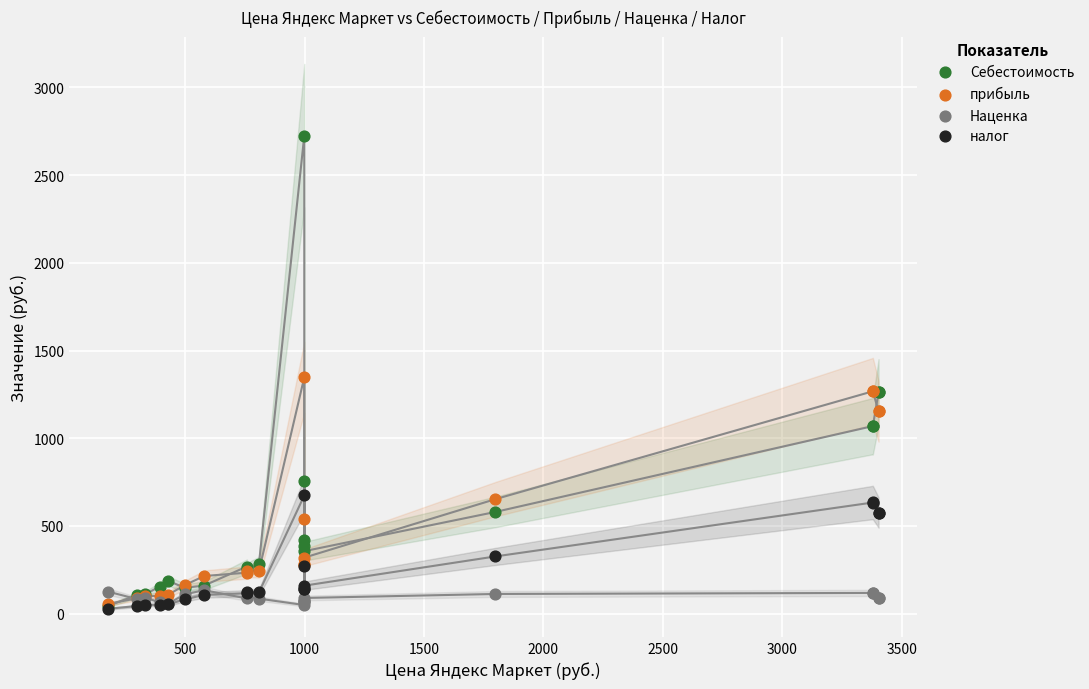

In the Себестоимость series, what Y value is closest to 1384?

1261.9